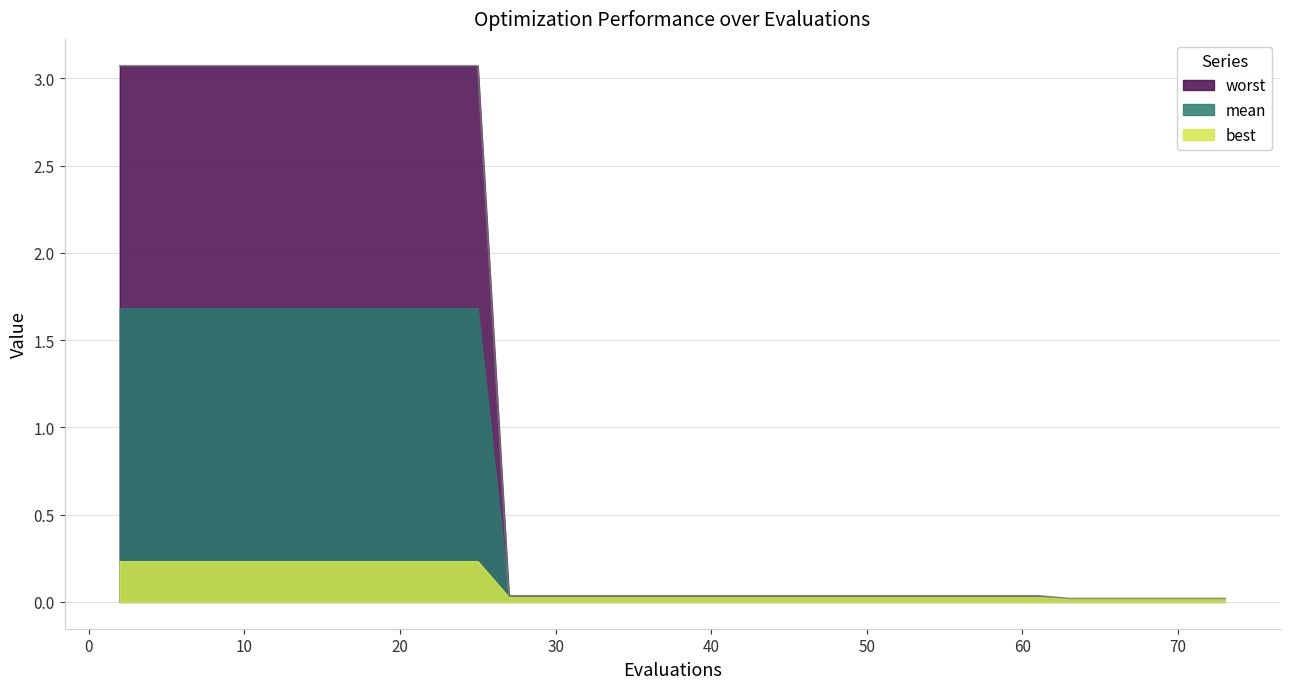

Between 16 and 18, which is larger?

16